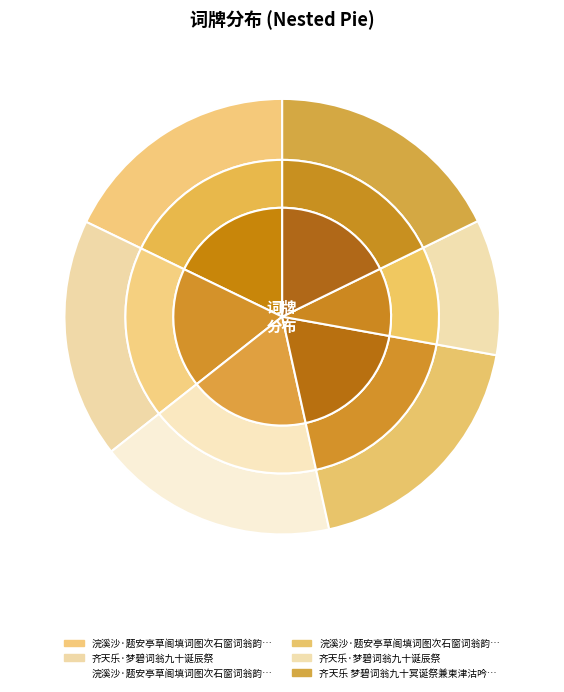

To the nearest percent, what portion does 齐天乐 梦碧词翁九十冥诞祭兼柬津沽吟友 represent?

18%